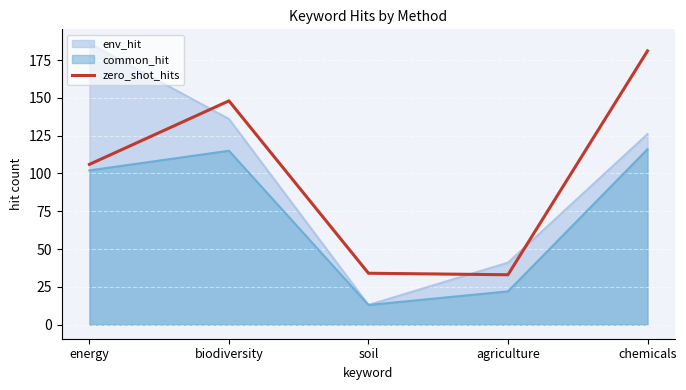

Is it true that the value at agriculture is 20?

False